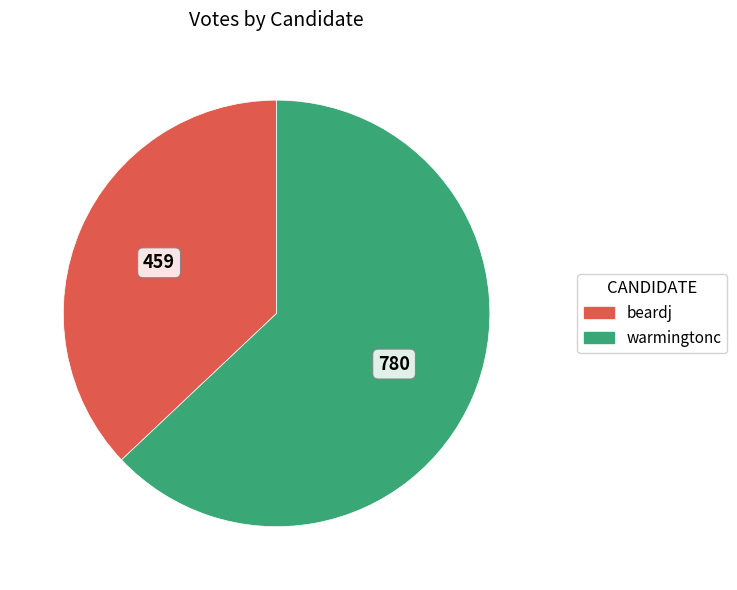

Which category has the biggest portion of the pie?

warmingtonc